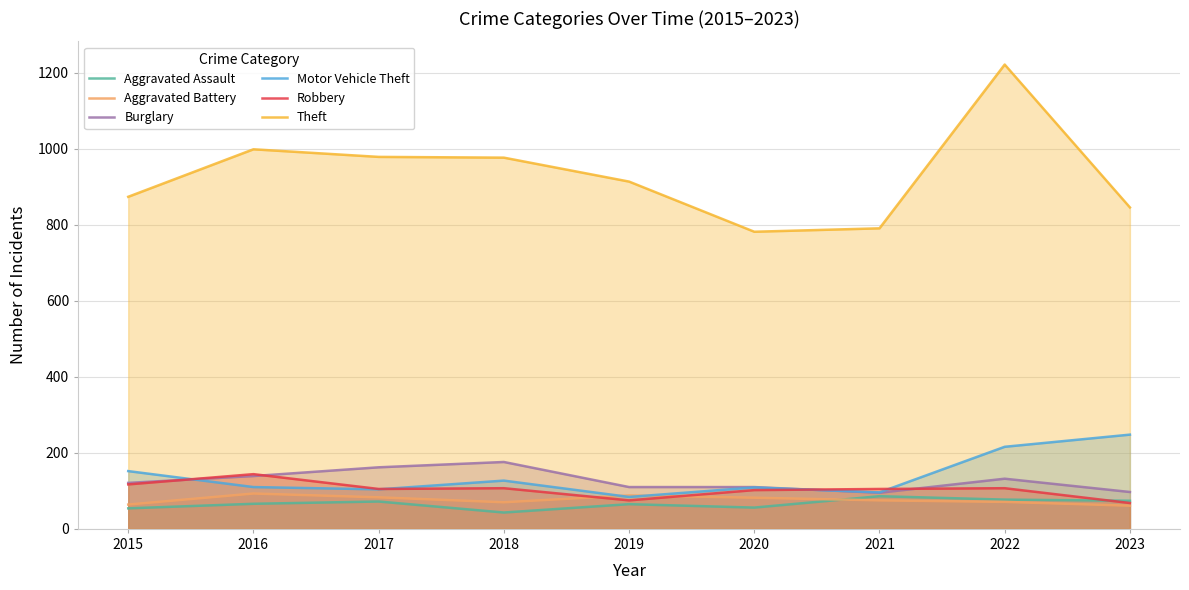

Is the value of Aggravated Battery at 2015 greater than the value of Motor Vehicle Theft at 2021?

No